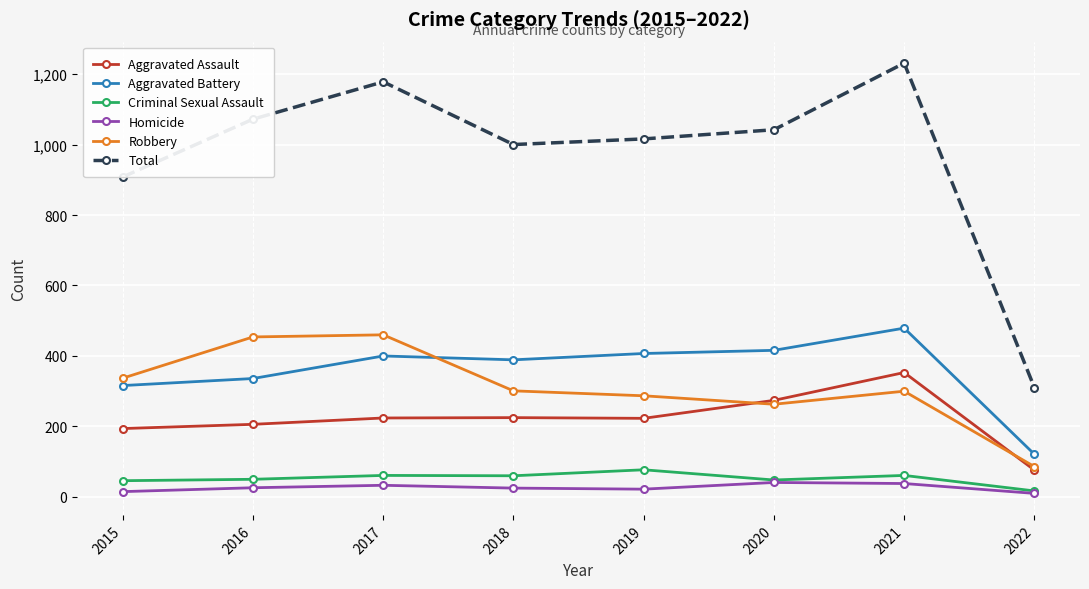

After their last crossing, which series has the higher values: Robbery or Aggravated Battery?

Aggravated Battery